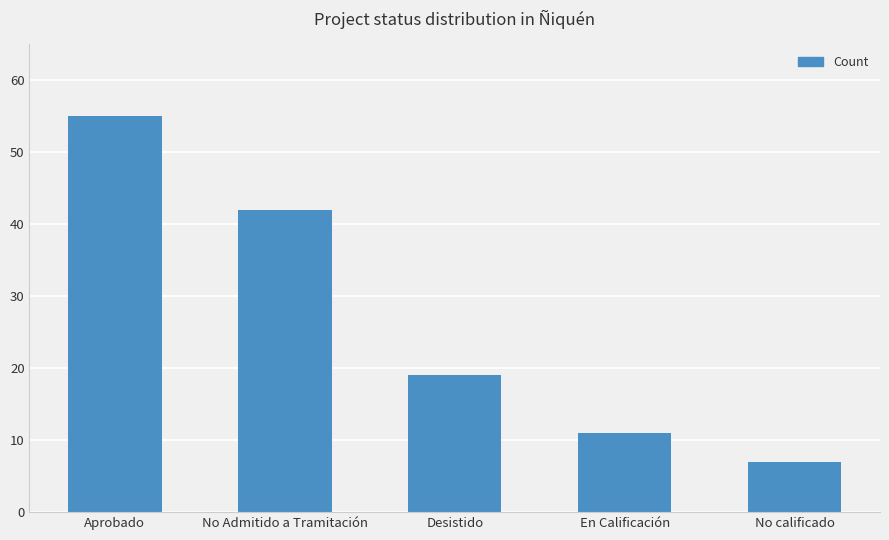

Is it true that the value at Desistido is 19?

True